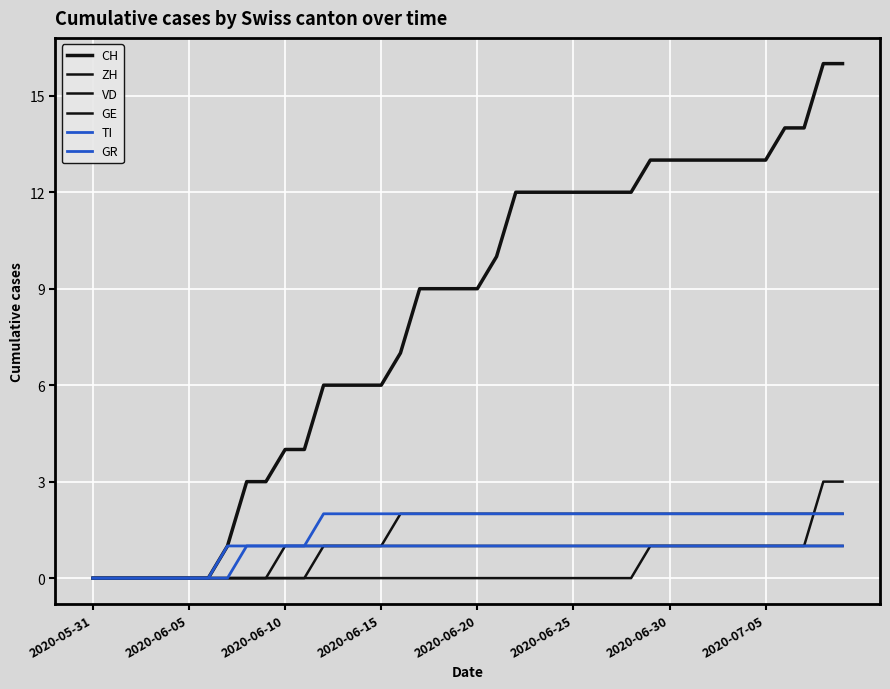

Is this an area chart (filled region under the line)?

No